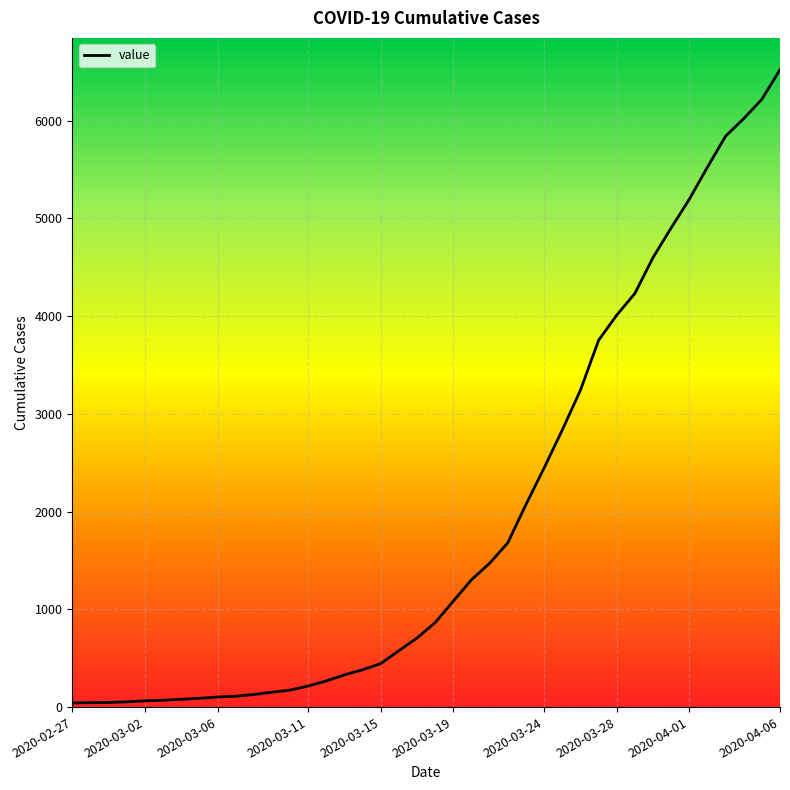

What is the average value?

1948